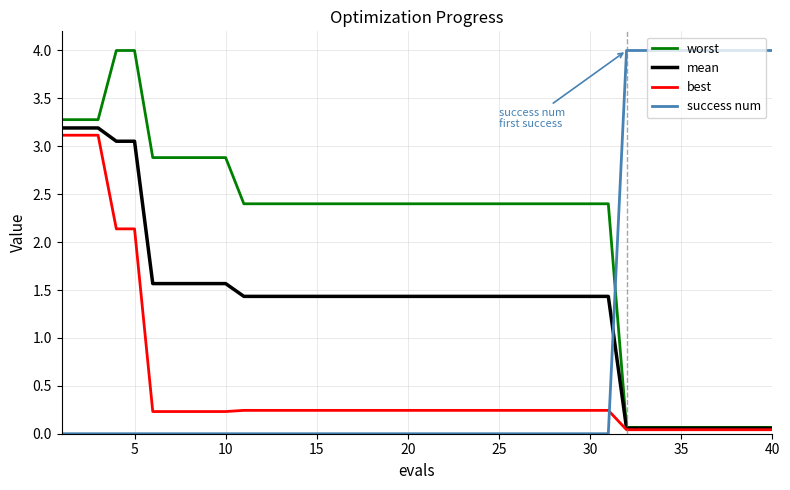

True or false: best and success num intersect in this chart.

True